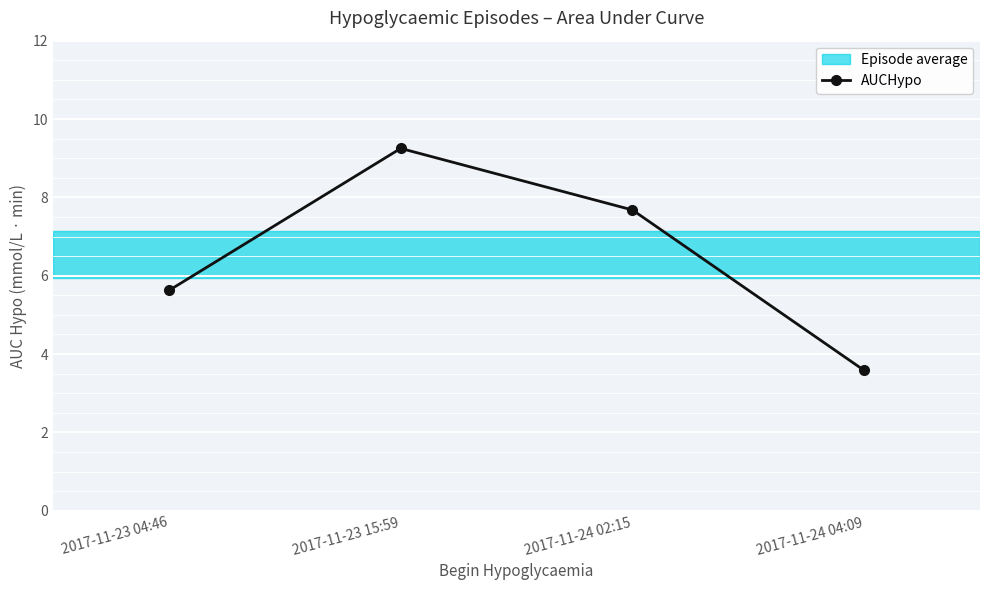

Count the number of data series in this chart.

1